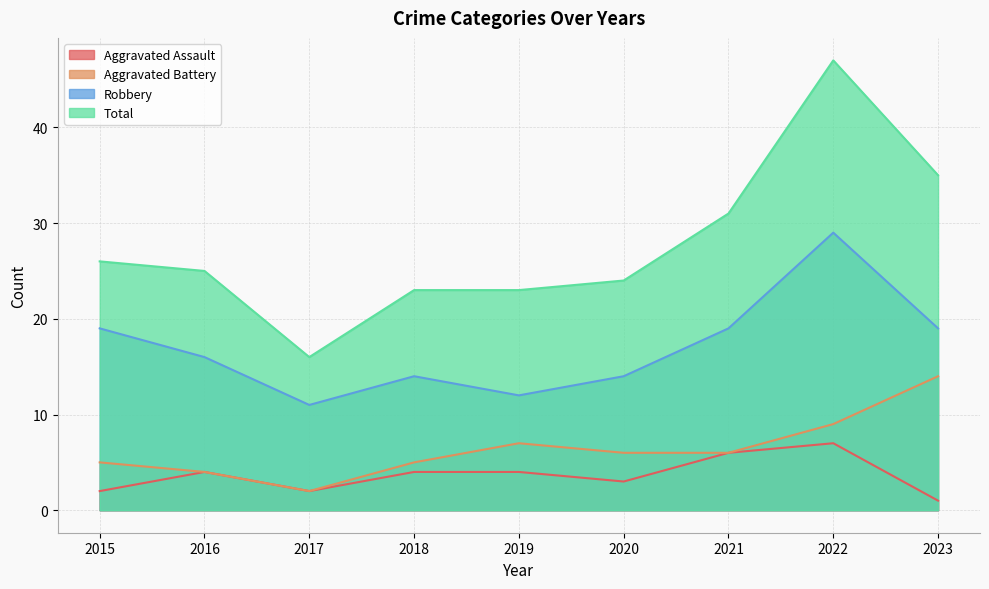

True or false: Robbery and Aggravated Battery intersect in this chart.

False